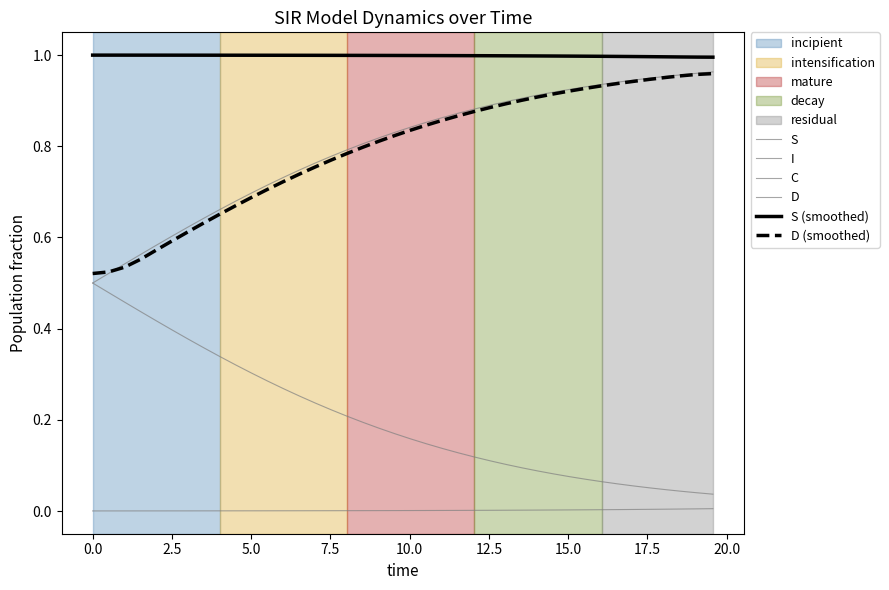

How many lines are shown in the chart?

6